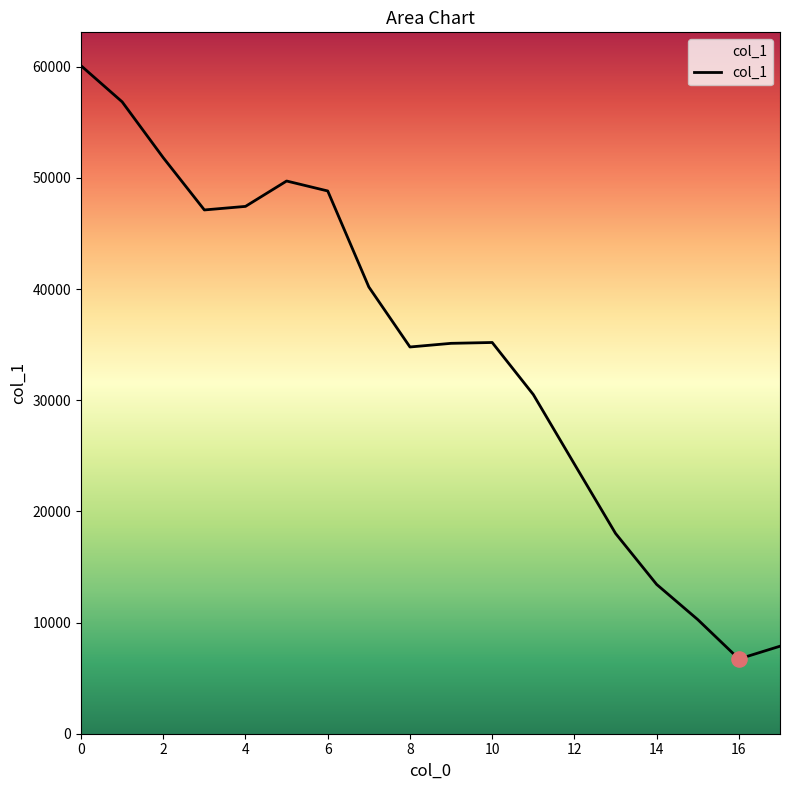

What is the difference between the maximum and minimum values?

53364